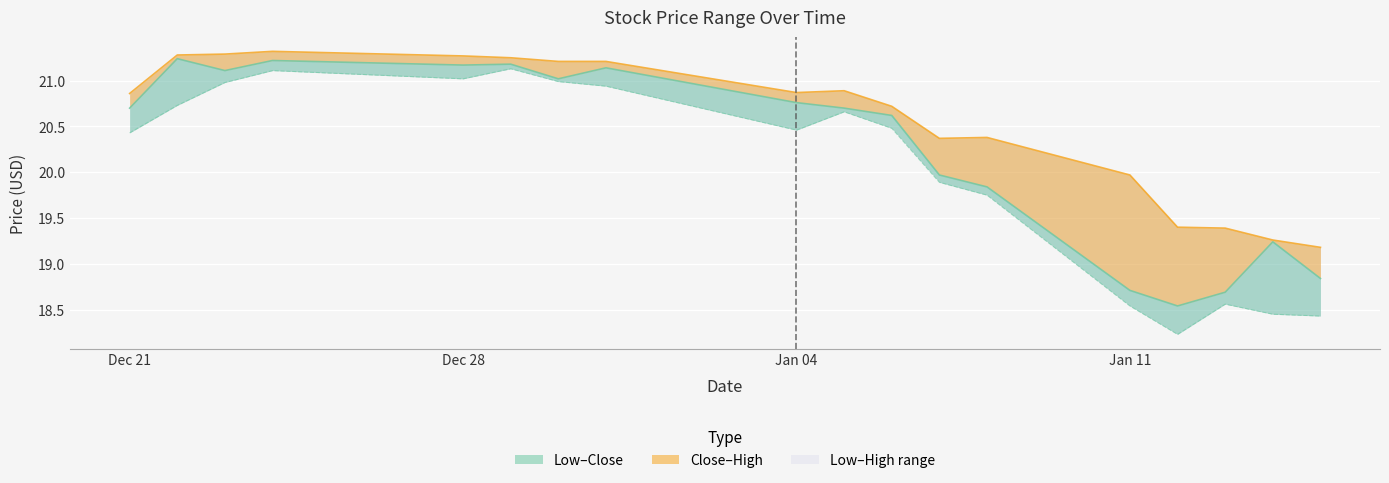

List the series in order of their peak value, lowest first.

Low, Close, High